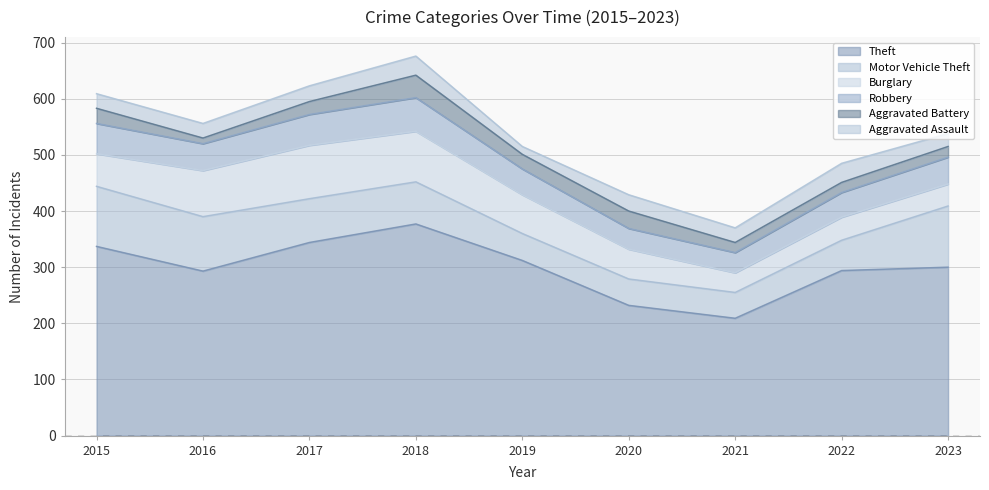

Reading left to right, extract all data points from this chart.

Theft: 337	293	344	377	312	232	209	294	300
Motor Vehicle Theft: 107	97	78	75	48	47	46	54	109
Burglary: 58	82	95	90	69	53	35	41	39
Robbery: 54	48	55	60	46	37	36	44	48
Aggravated Battery: 27	10	23	40	26	31	18	18	19
Aggravated Assault: 26	26	28	34	14	29	26	34	23